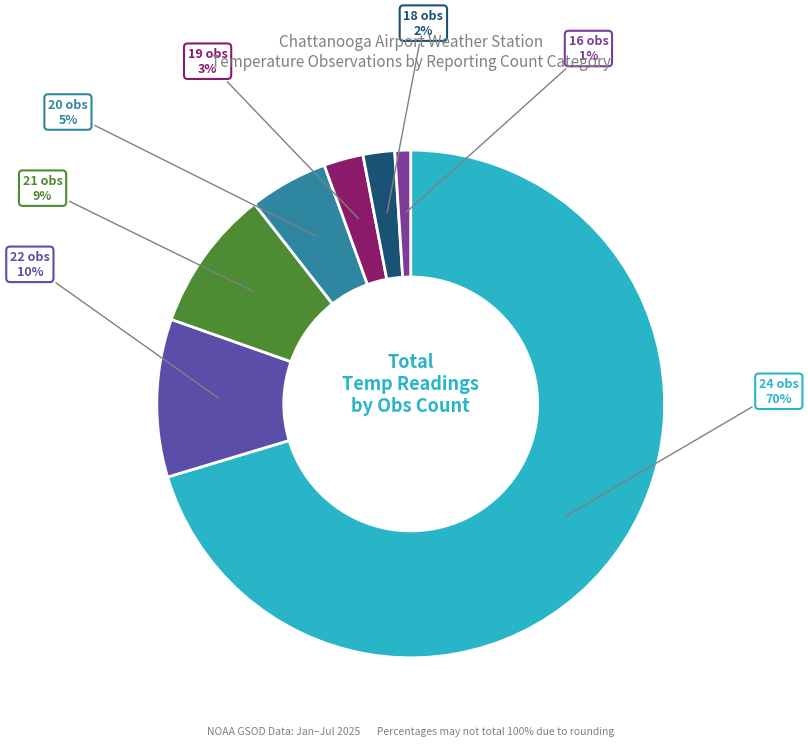

Does any single category account for the majority?

Yes